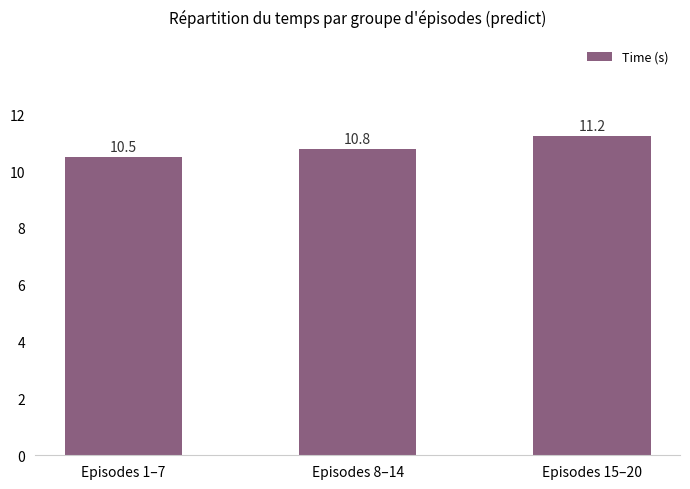

The chart shows a value of 11.2 at Episodes 15–20. True or false?

True